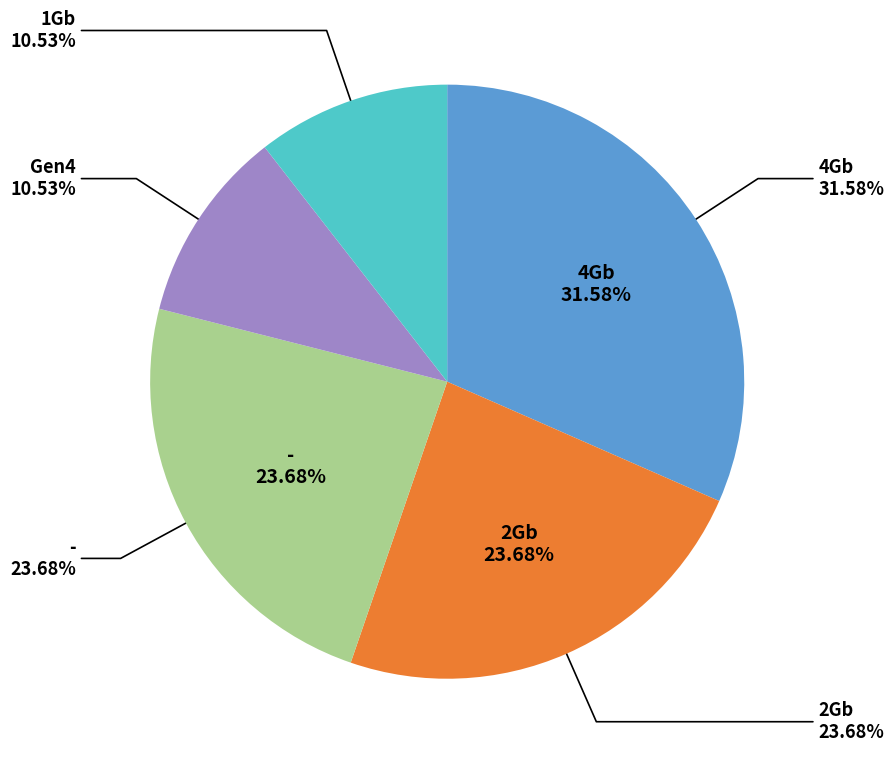

Is it true that Gen4 is 1% of the pie?

False